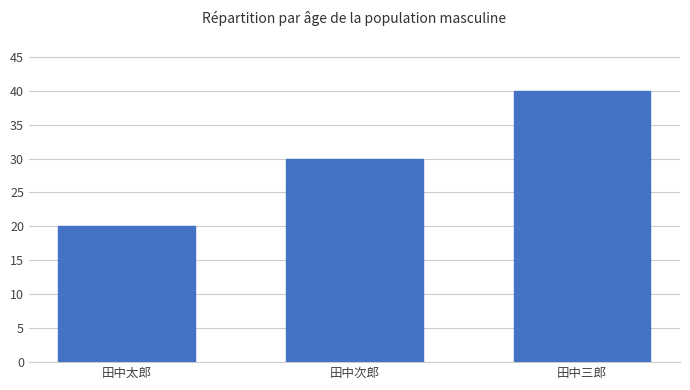

List the labels in order of value, smallest first.

田中太郎, 田中次郎, 田中三郎